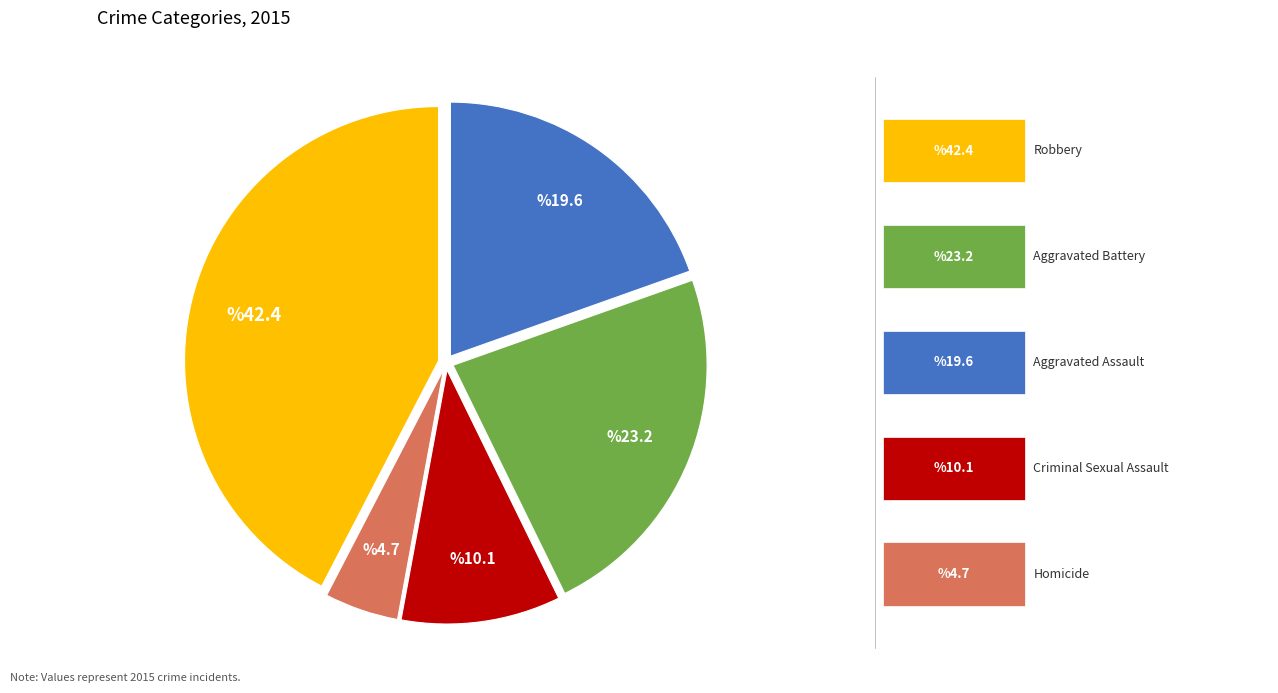

Is there a majority slice in this chart?

No